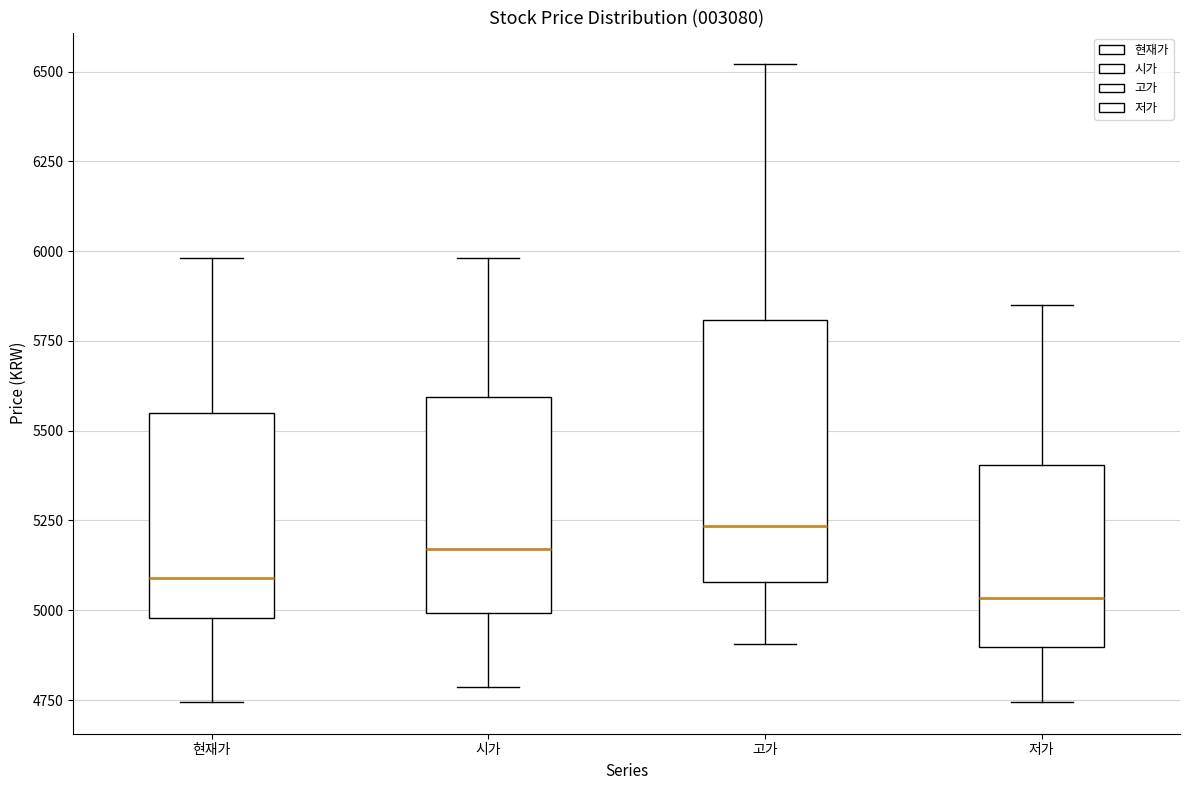

Which box has the highest median line?

고가